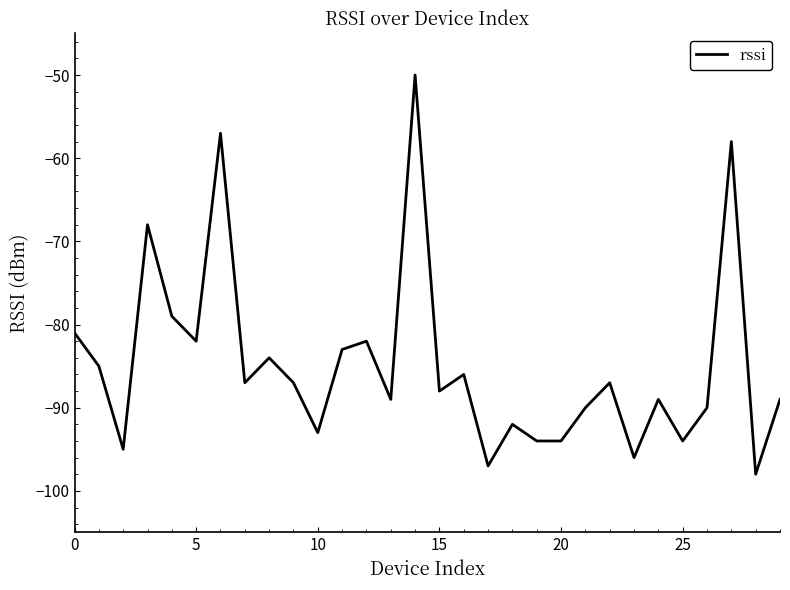

What is the greatest value displayed?

-50